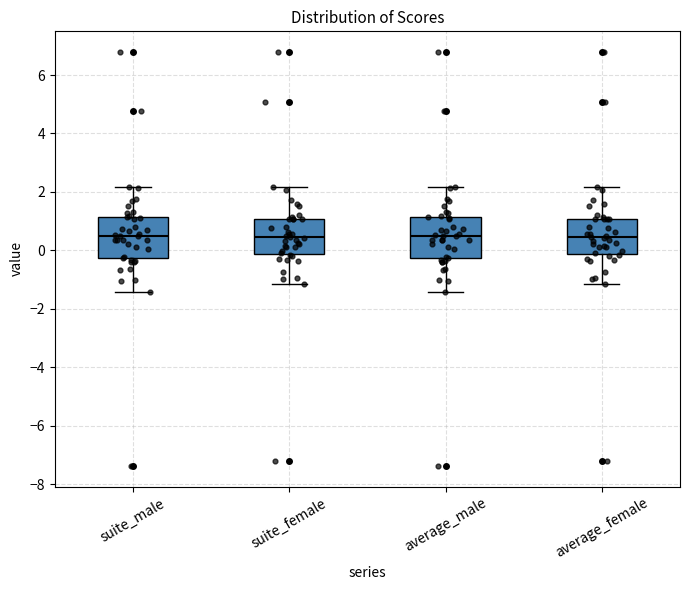

Reading left to right, read every box against the y-axis: the position of its median line, the range the box covers, and the ends of its whiskers. The values are not printed on the chart, so give them approximately, as read against the axis.

suite_male: median 0.4, box -0.2 to 1.2, whiskers -1.4 to 2.2
suite_female: median 0.4, box -0.2 to 1.0, whiskers -1.2 to 2.2
average_male: median 0.4, box -0.2 to 1.2, whiskers -1.4 to 2.2
average_female: median 0.4, box -0.2 to 1.0, whiskers -1.2 to 2.2